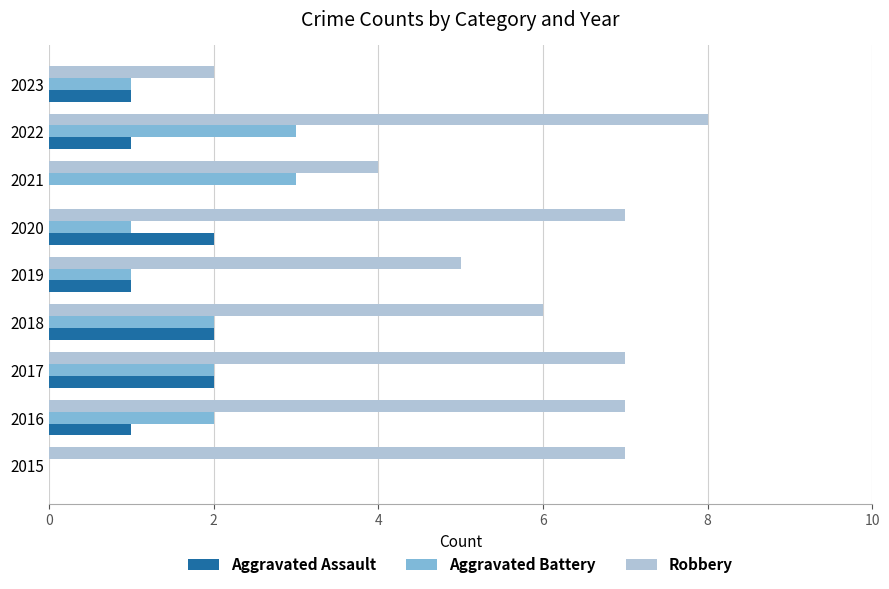

Which series has the largest total across all categories?

Robbery